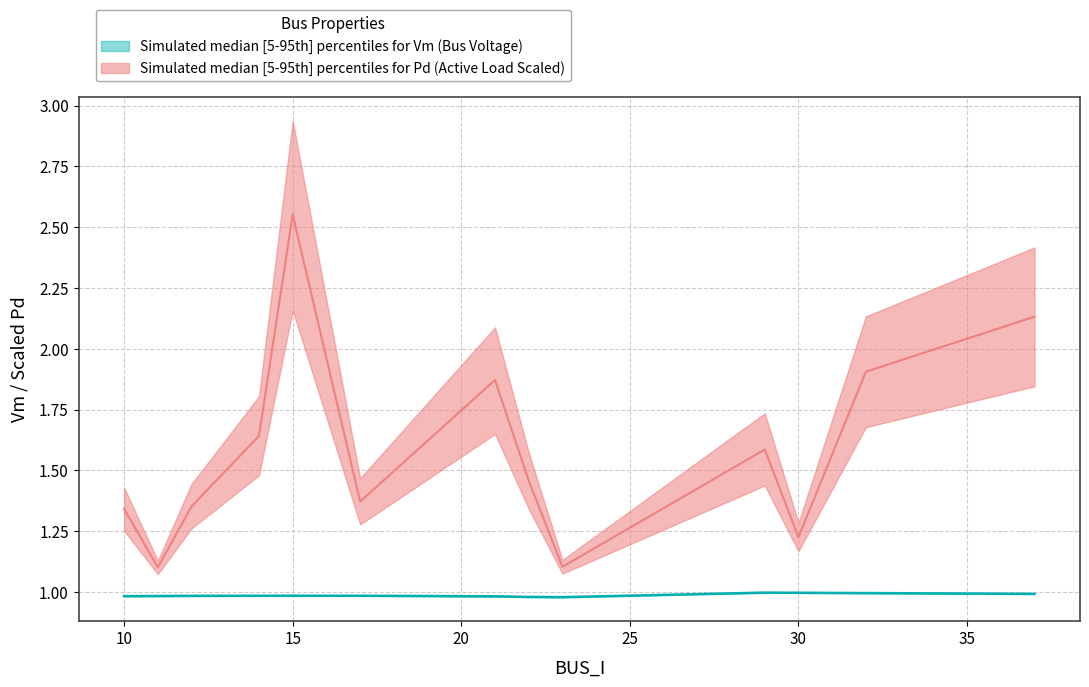

True or false: Vm_upper has a value of 1.0 at 29.

True